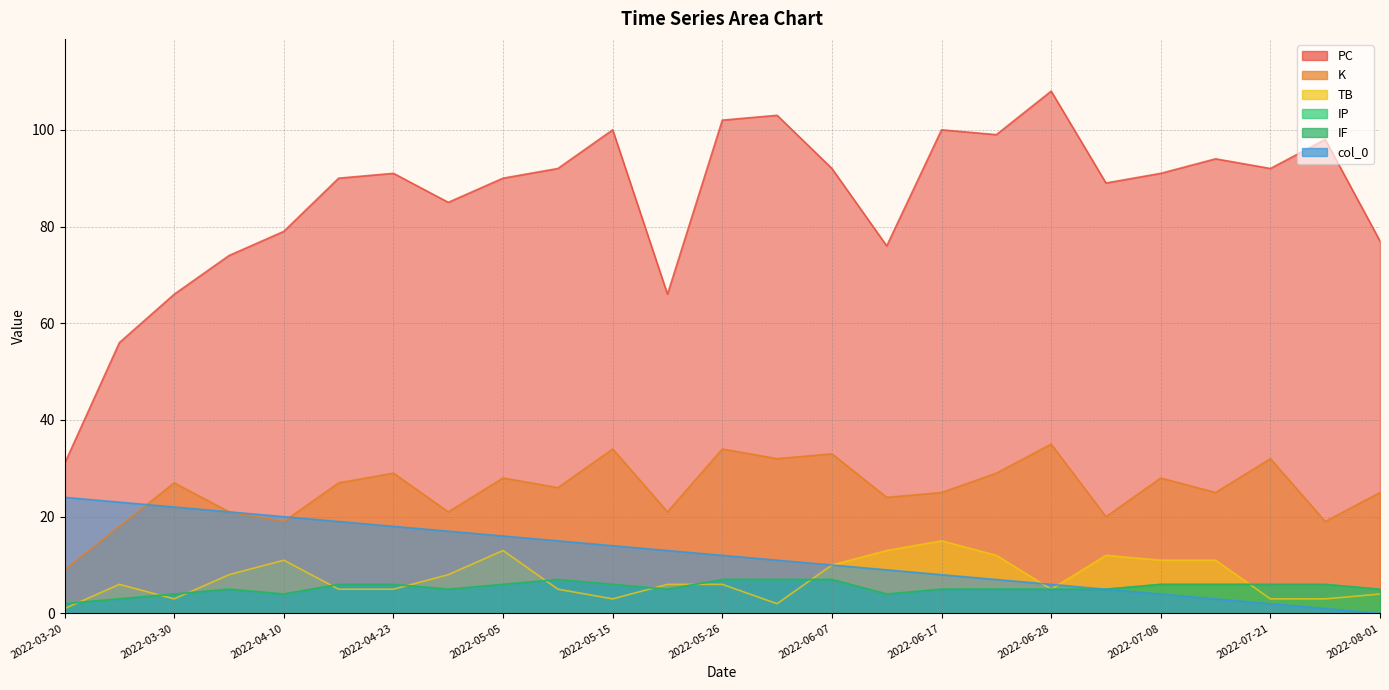

What position from the right is 2022-04-10?

21